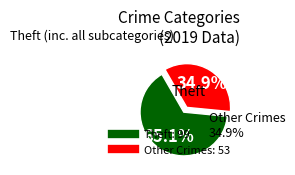

Does any single category account for the majority?

Yes